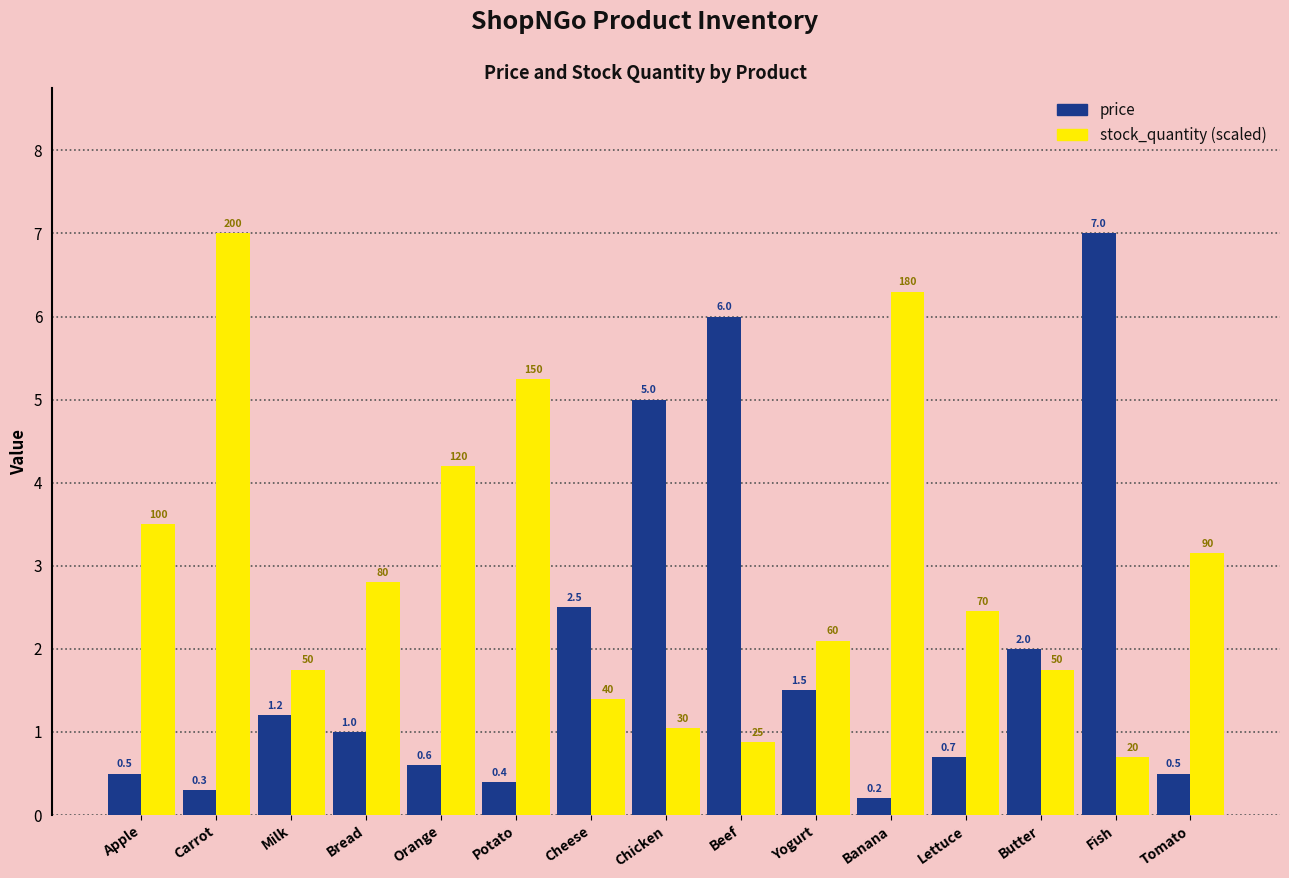

At which category is the sum across all series the highest?

Fish